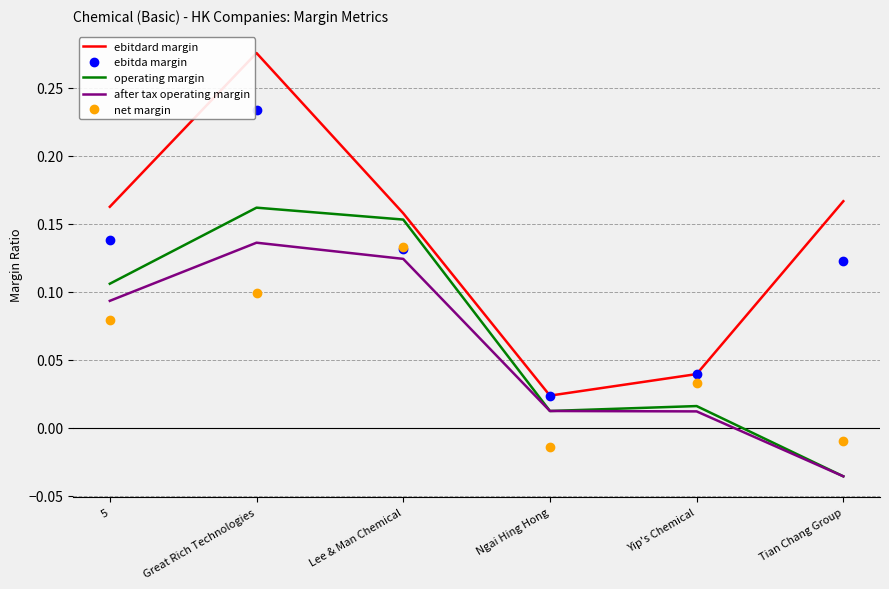

Between Great Rich Technologies and Lee & Man Chemical, which series saw the biggest shift?

ebitdard margin